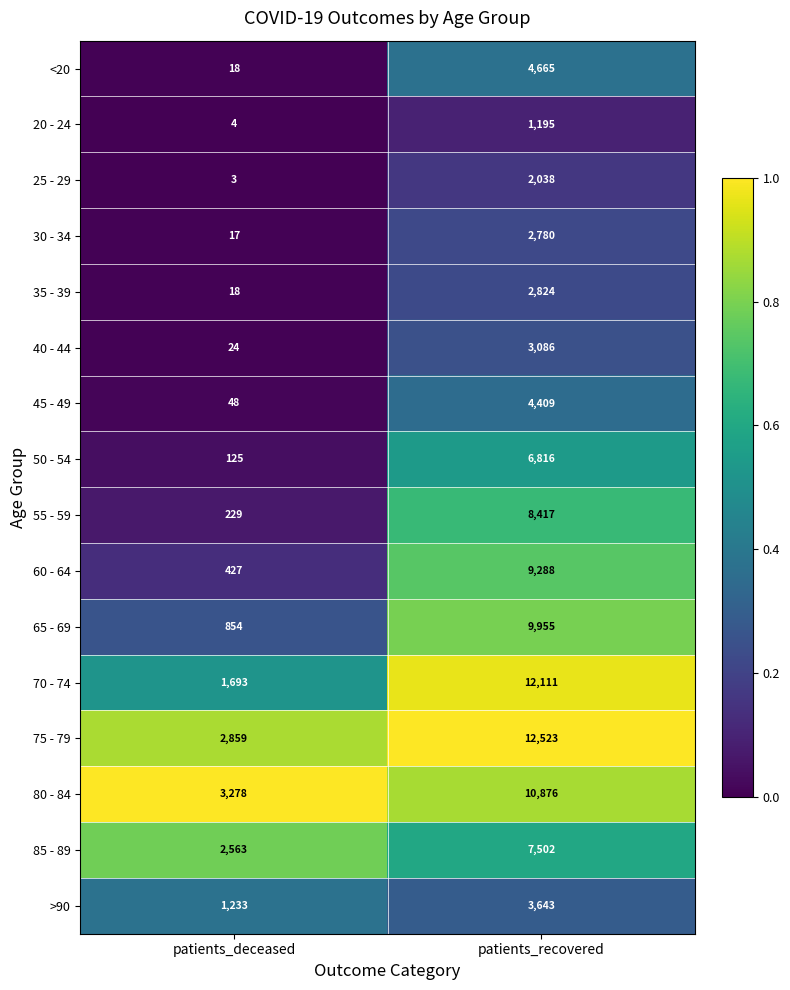

The >90 series shows 3643 at patients_recovered. True or false?

True